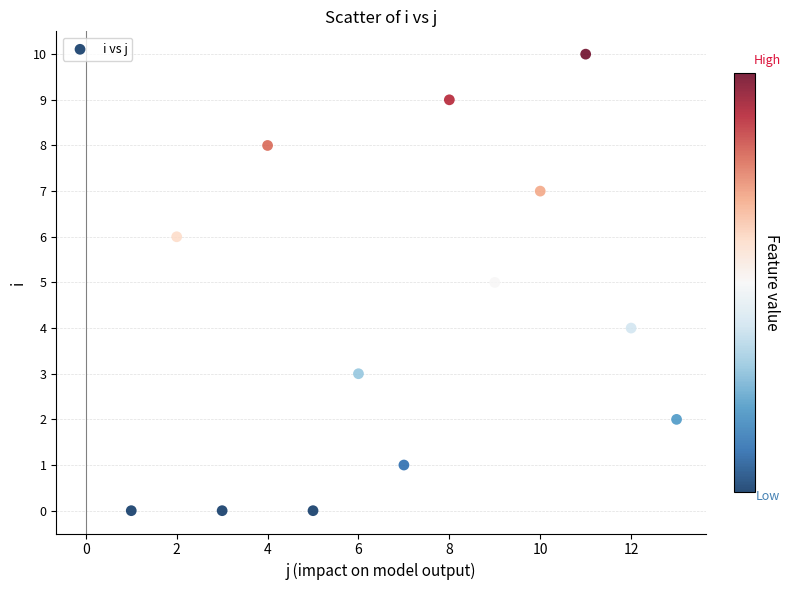

What is the range of Y values (max minus min)?

10